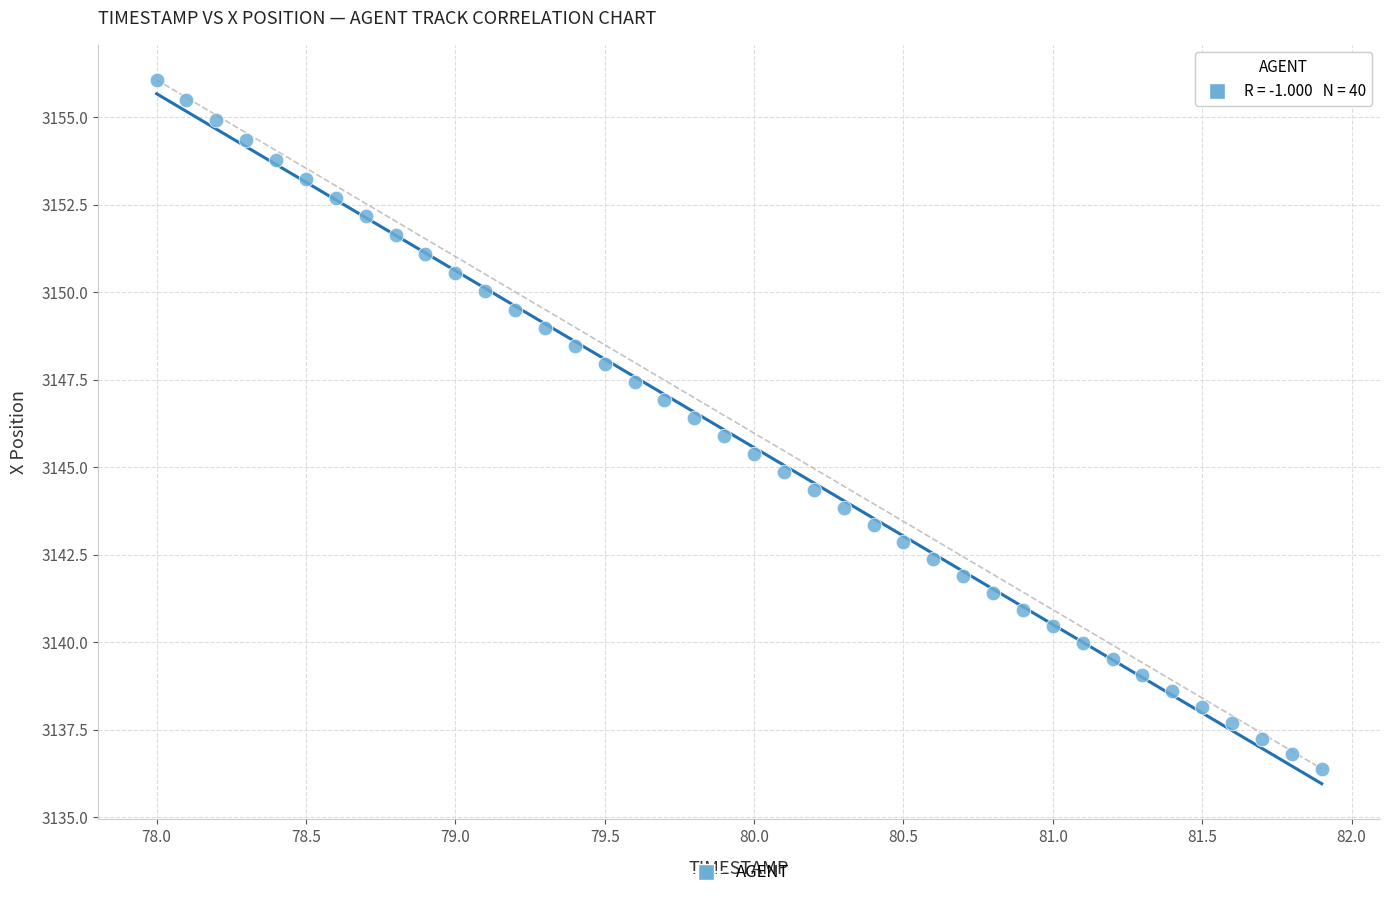

What is the range of X values (max minus min)?

3.9